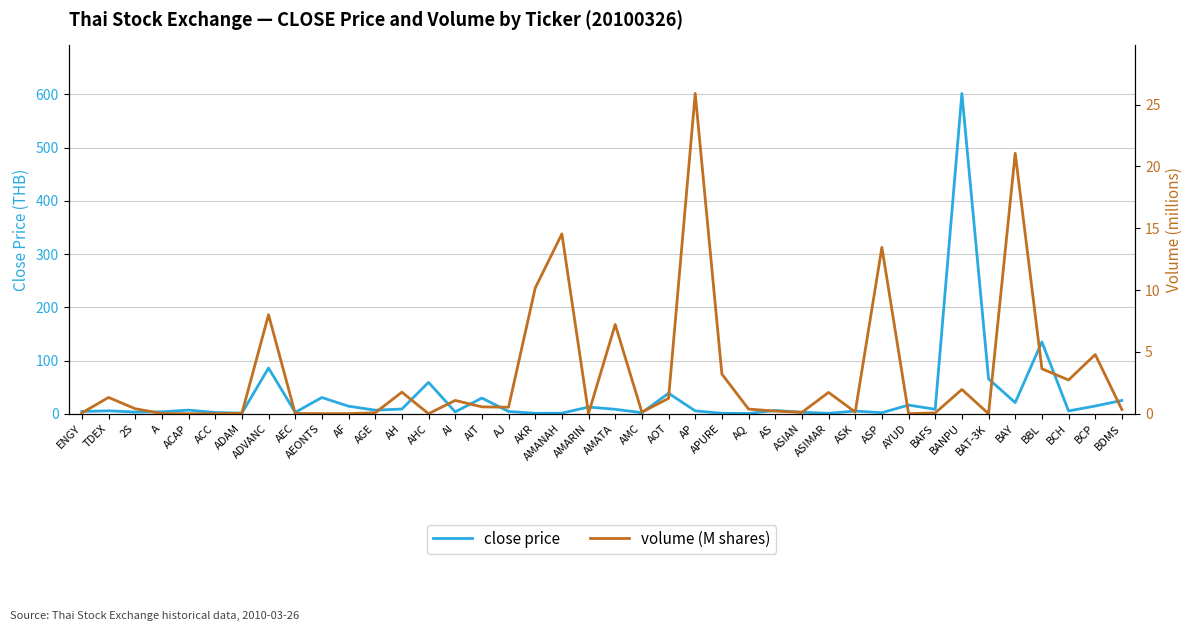

Between BAT-3K and AQ, which is larger?

BAT-3K